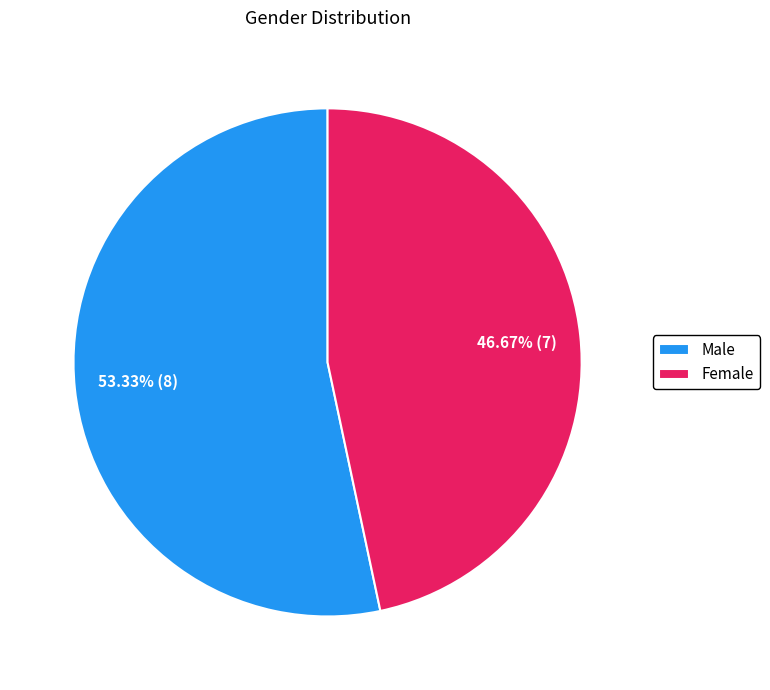

Is there a majority slice in this chart?

Yes